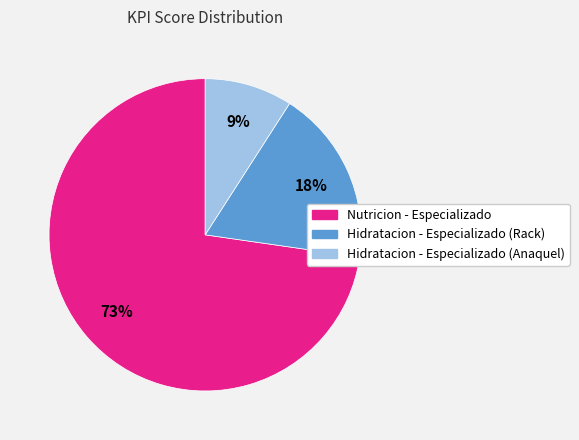

What percentage is the Hidratacion - Especializado (Rack) slice, to the nearest percent?

18%